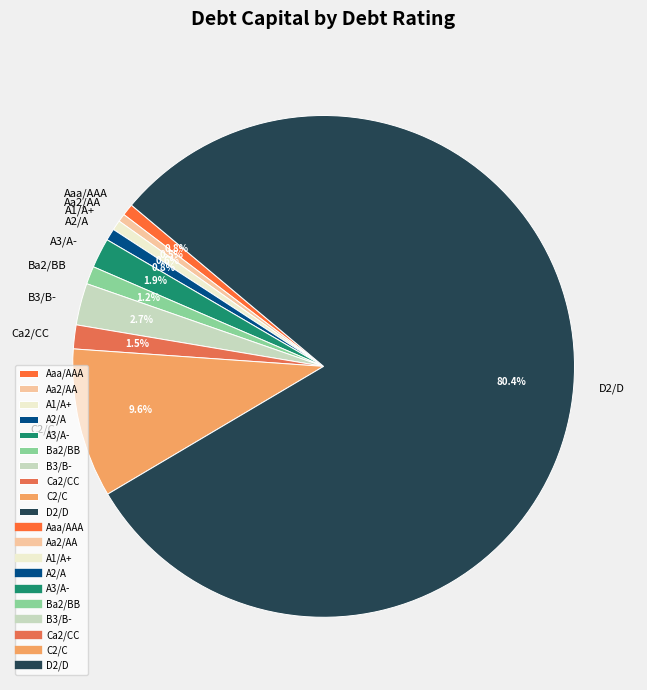

Count the number of slices in the pie.

10